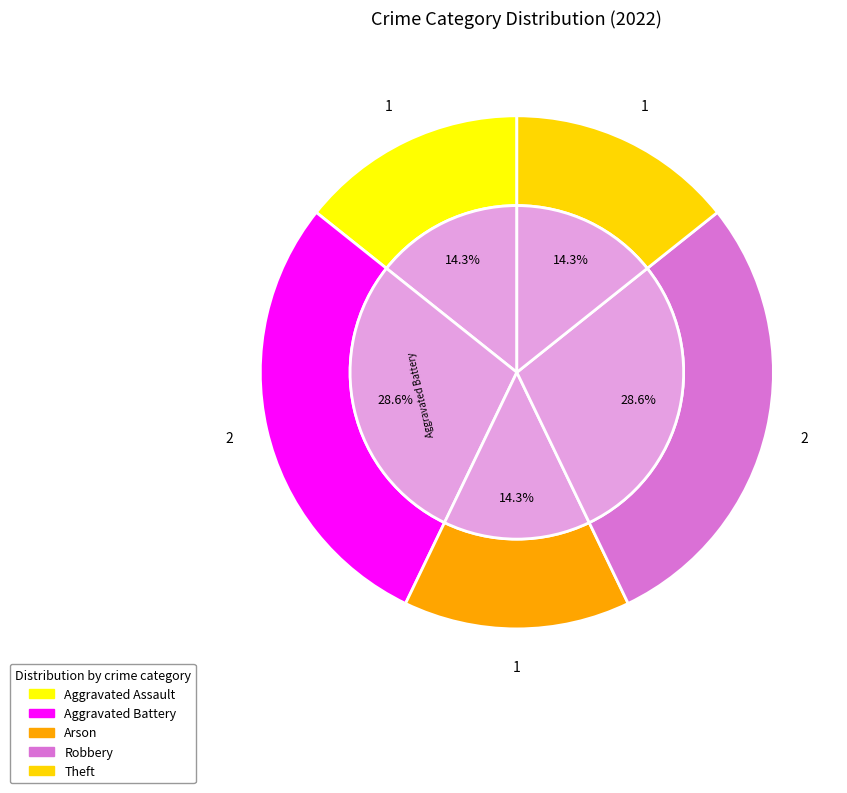

Which category has the biggest portion of the pie?

Aggravated Battery